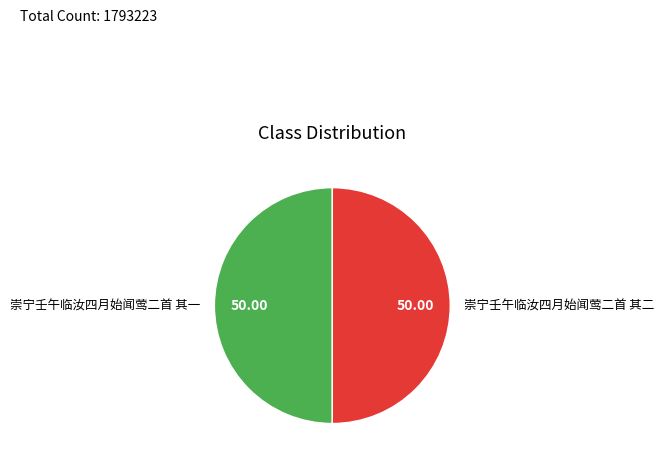

Combined, do 崇宁壬午临汝四月始闻莺二首 其二 and 崇宁壬午临汝四月始闻莺二首 其一 account for over 50%?

Yes